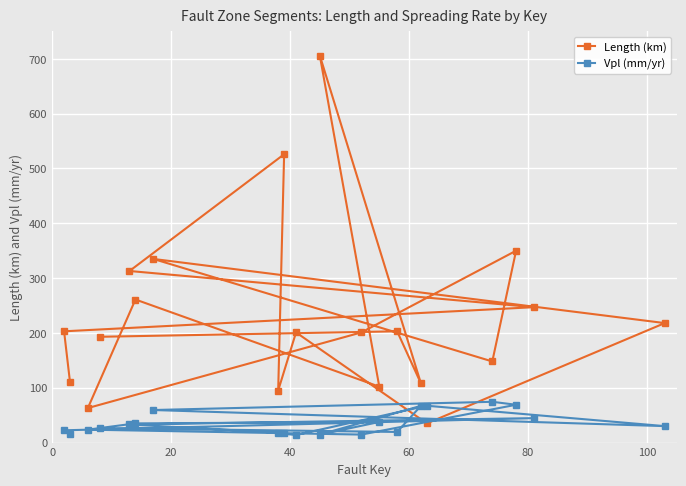

How many times do Length (km) and Vpl (mm/yr) cross each other?

2